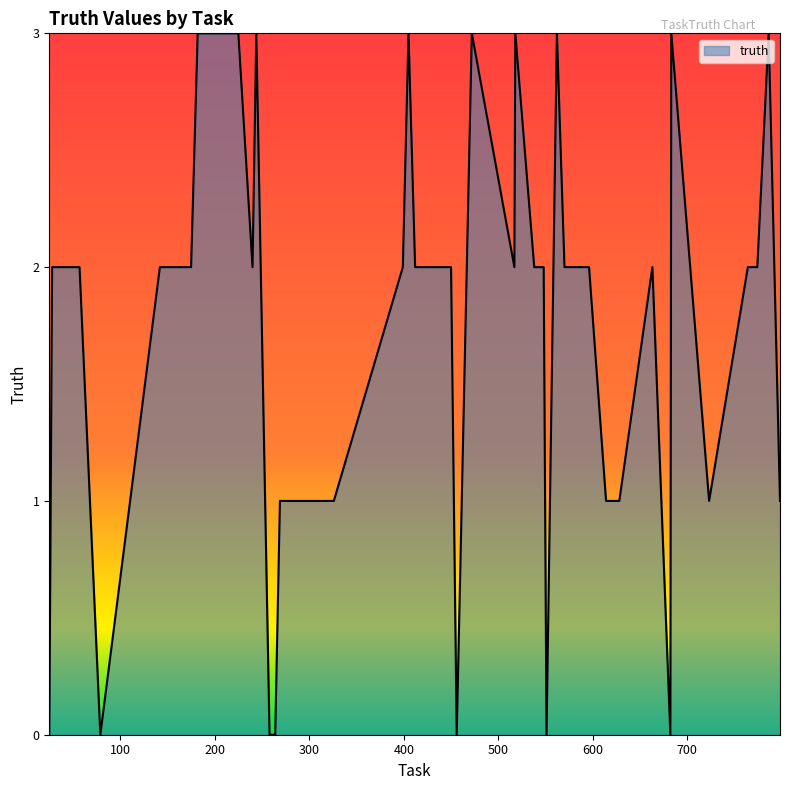

What is the maximum value shown in the chart?

3